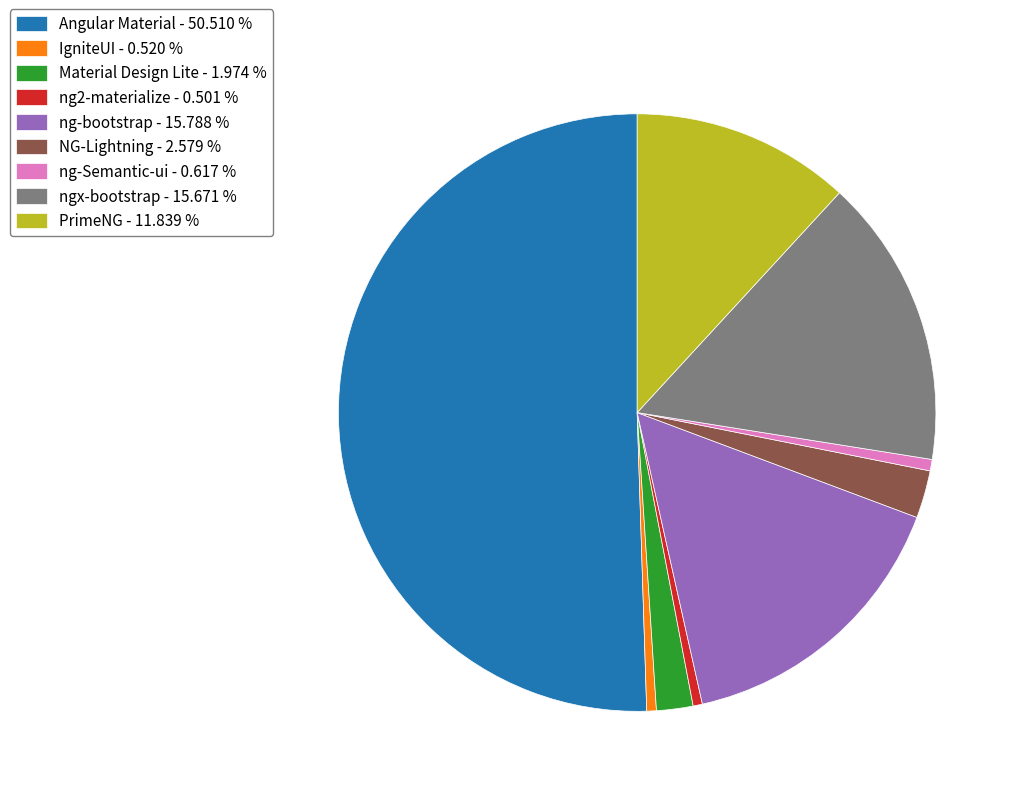

Which category has the biggest portion of the pie?

Angular Material